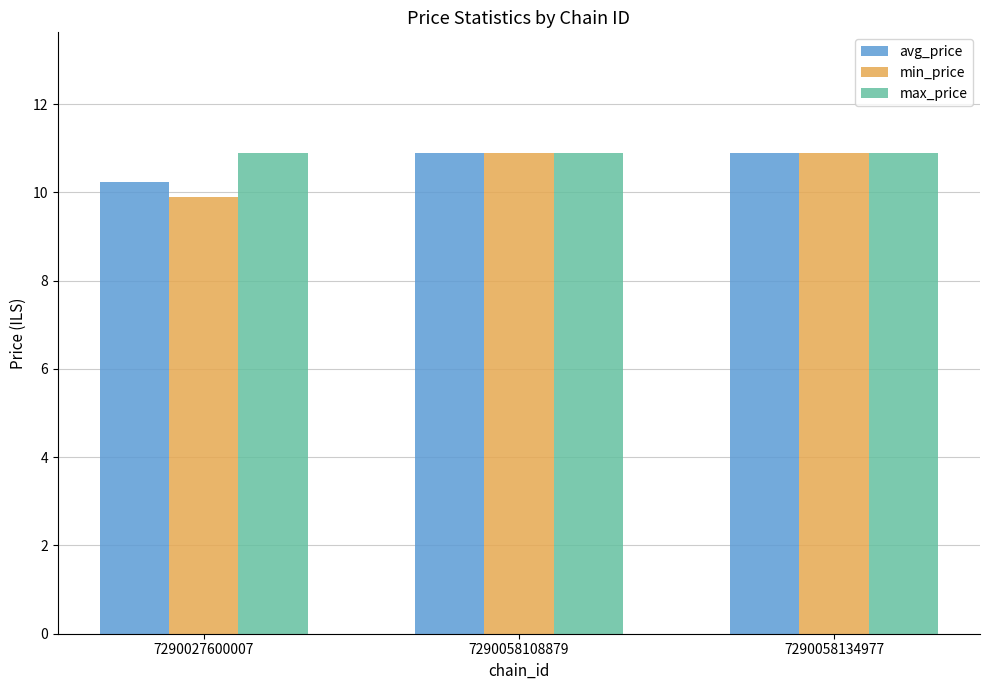

At which label is min_price closest to 10?

7290027600007